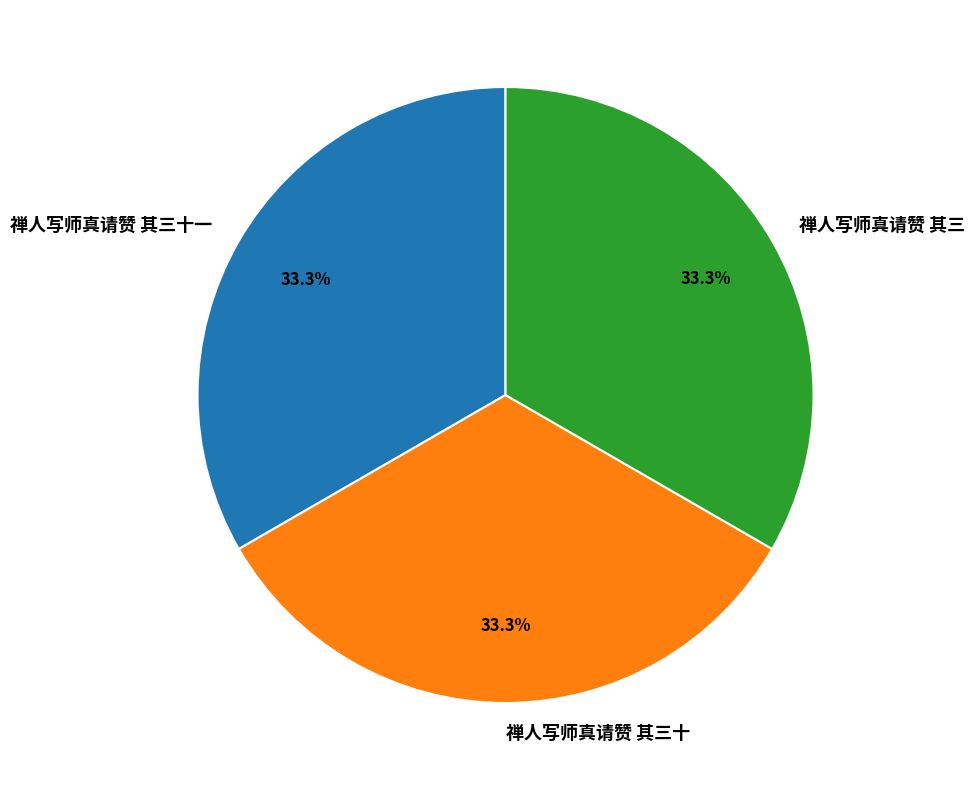

Is 禅人写师真请赞 其三 the majority of the pie?

No